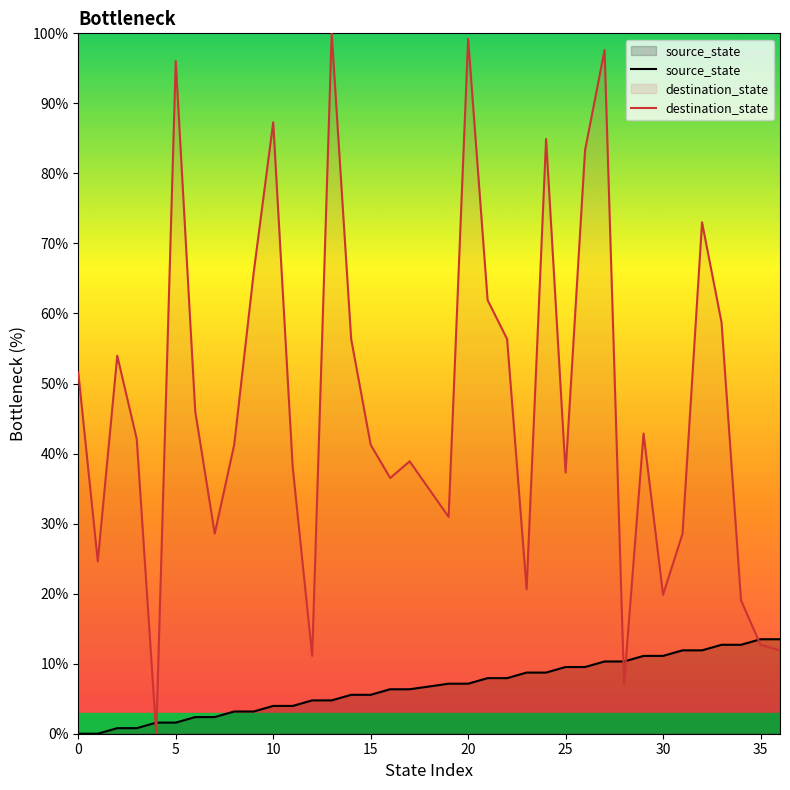

Does the chart have visible grid lines?

No